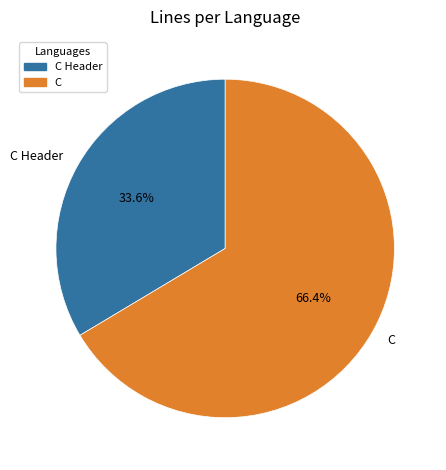

Which has a higher value, C Header or C?

C